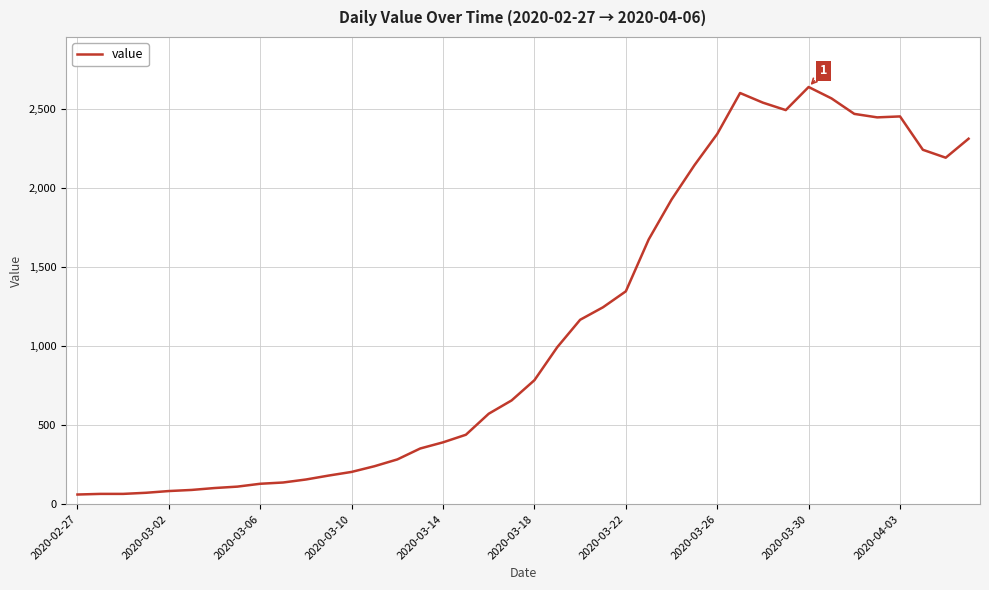

What is the smallest value displayed?

61